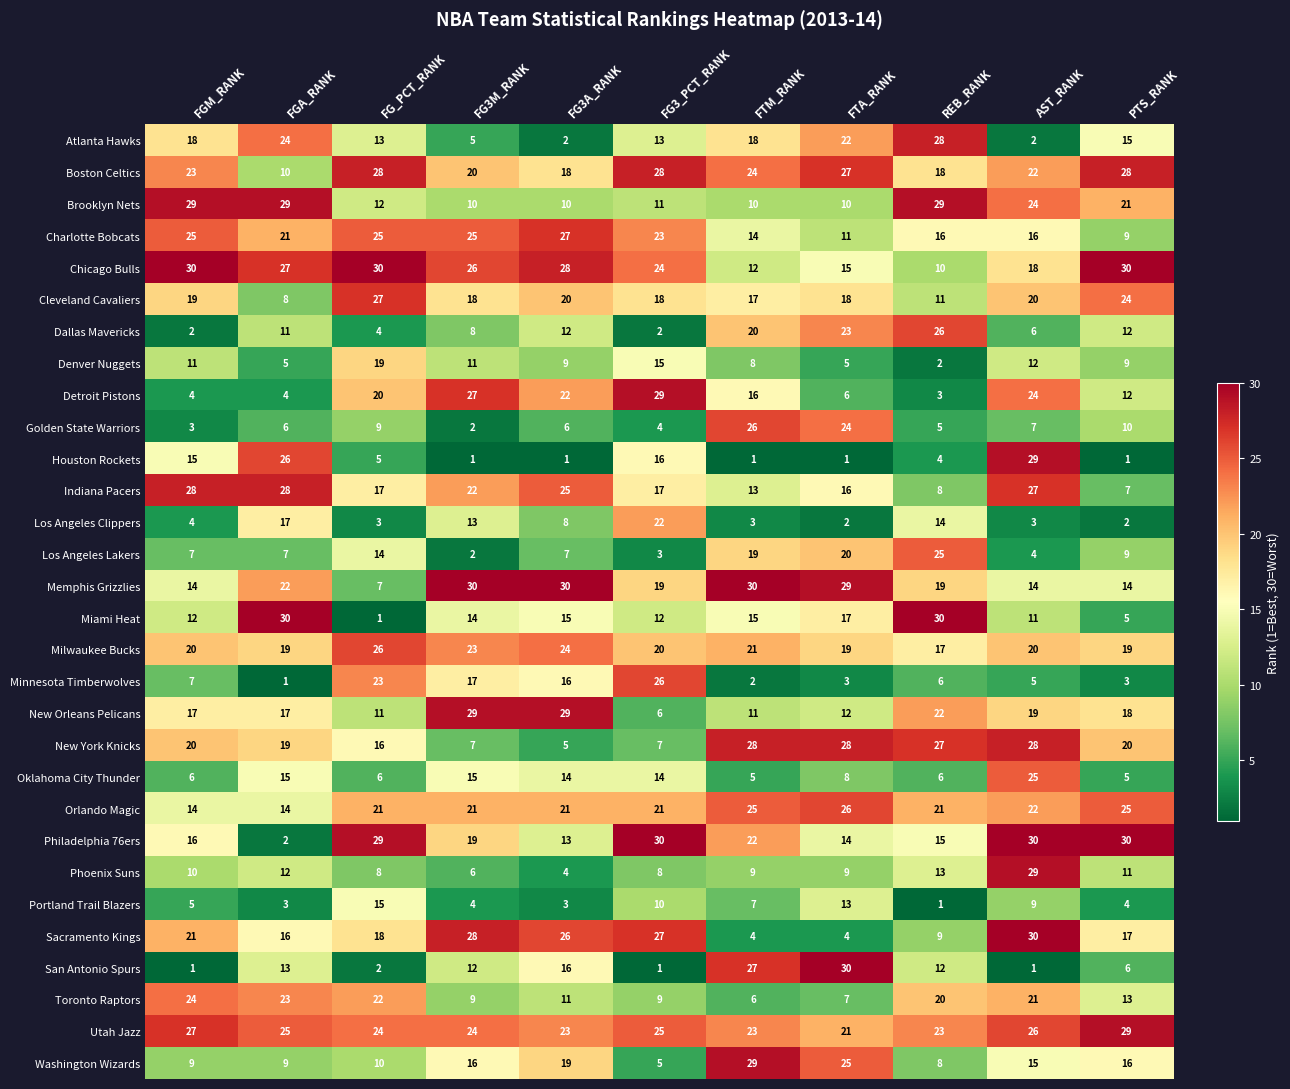

At how many categories does at least one series exceed 15?

11